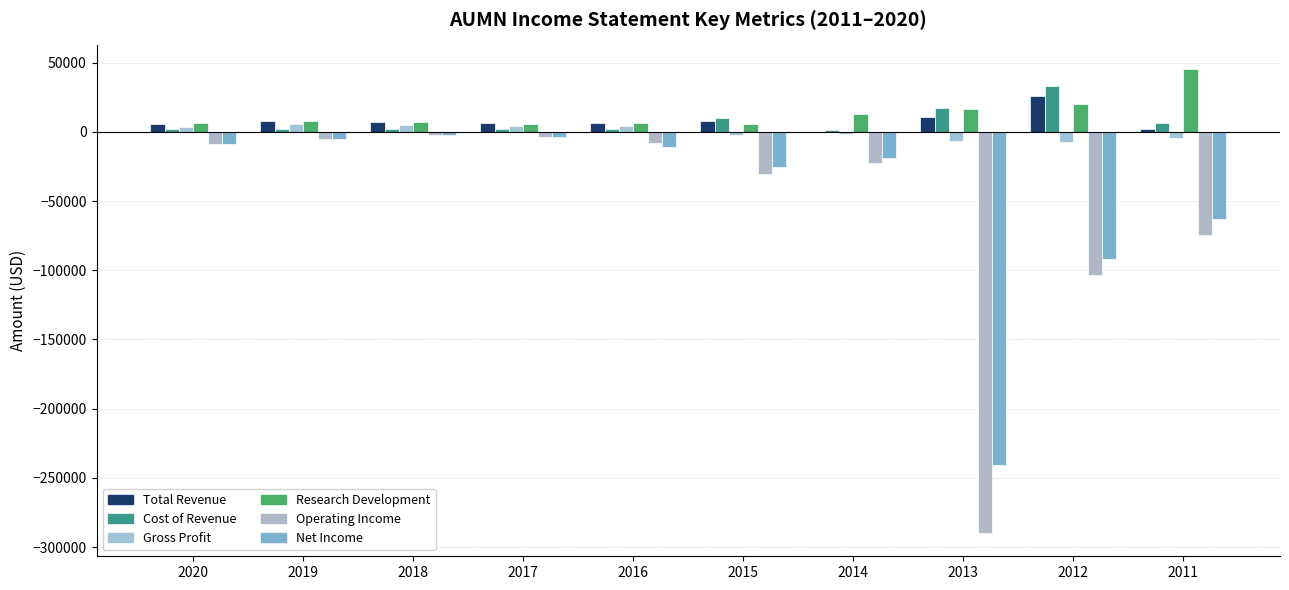

What is the value of the Net Income bar at the 6th from the left?

-25400